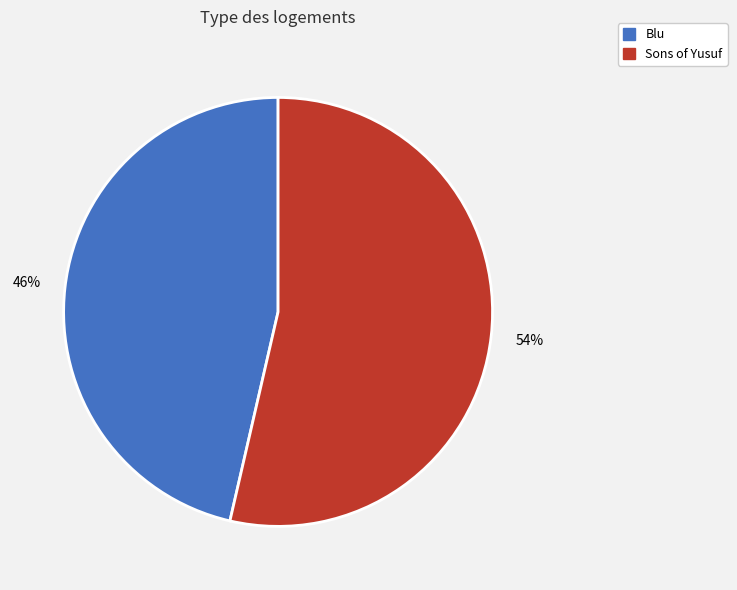

Combined, do Sons of Yusuf and Blu account for over 50%?

Yes